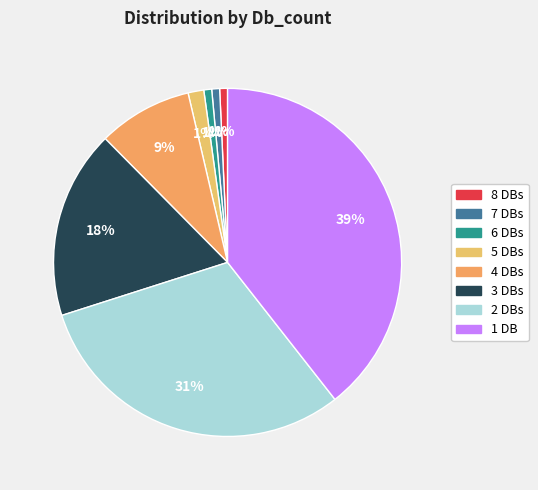

How many slices are in this pie chart?

8